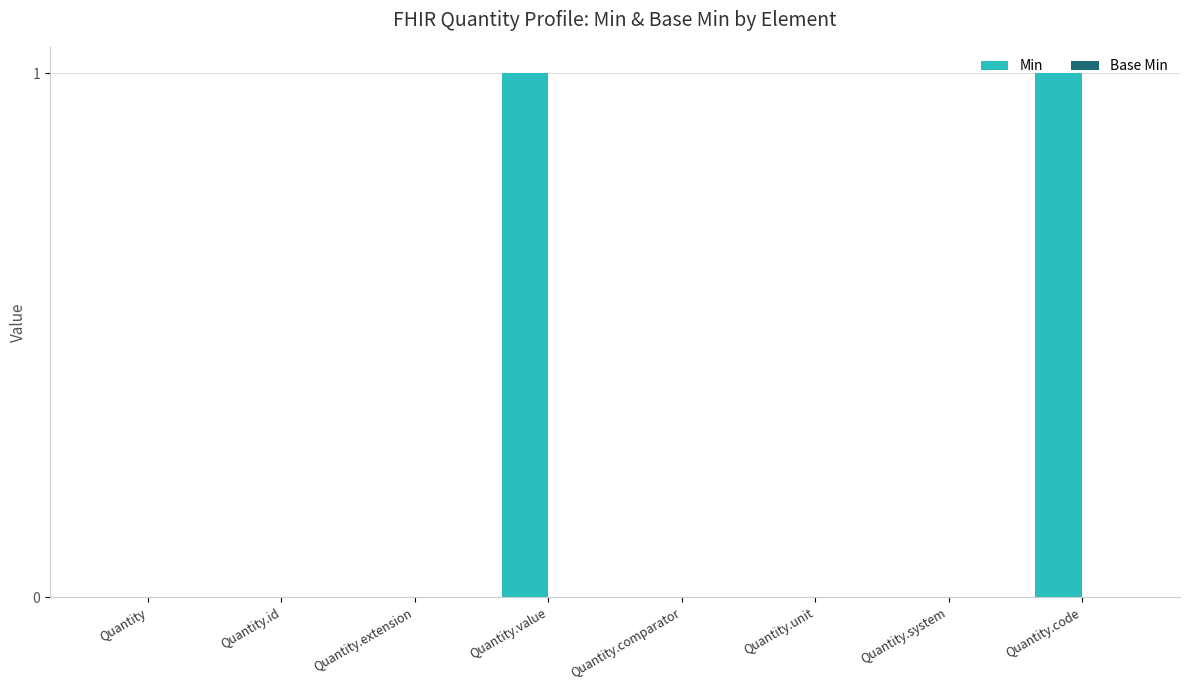

The value at Quantity.code is 1. True or false?

True